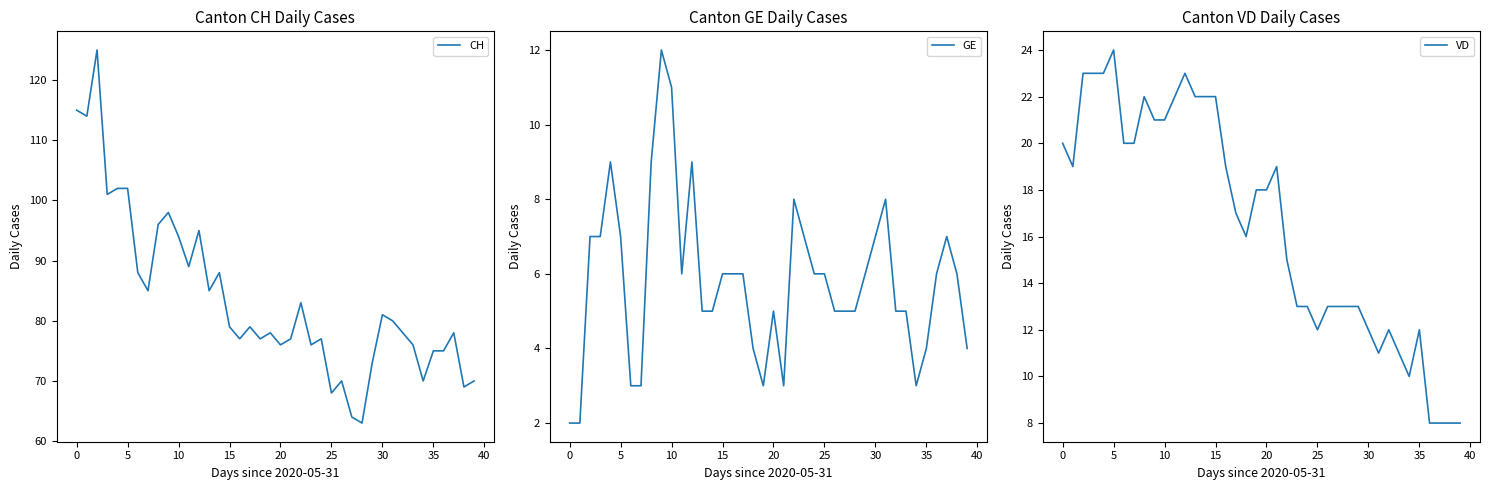

At which label does VD first exceed 18?

0